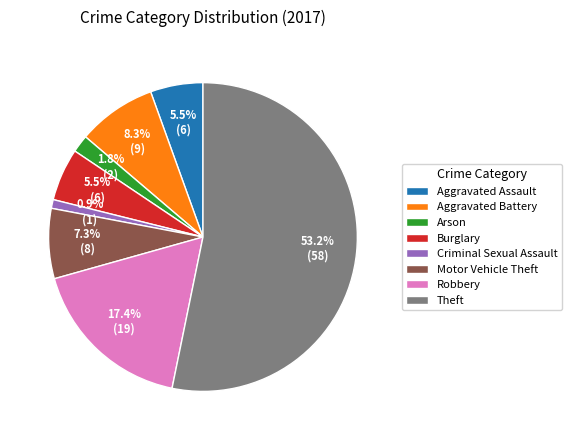

What is the smallest slice in the pie chart?

Criminal Sexual Assault